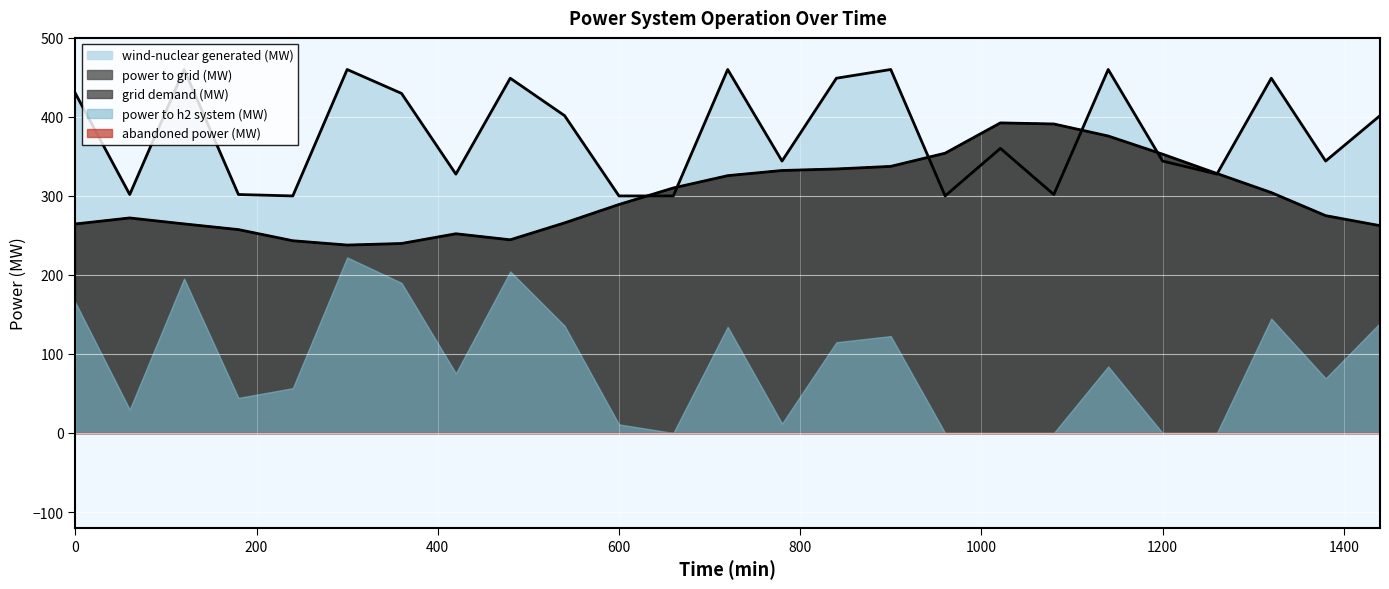

How many lines are shown in the chart?

5